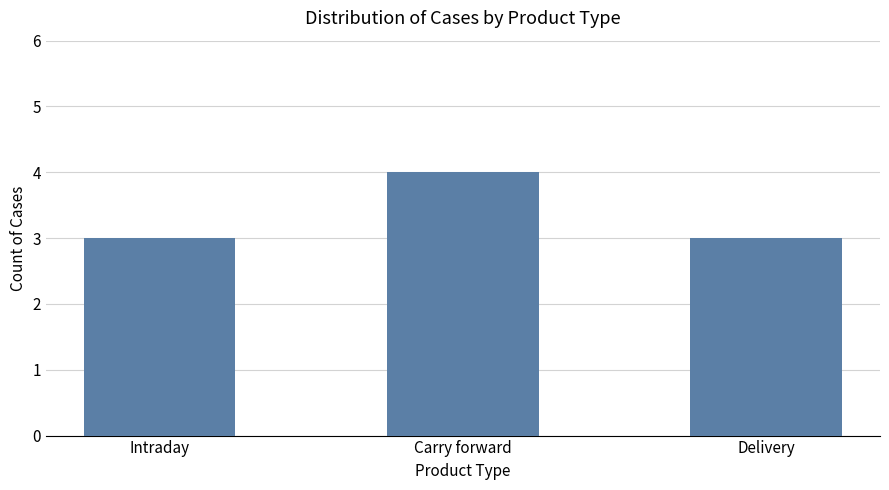

Reading left to right, extract all data points from this chart.

Intraday=3	Carry forward=4	Delivery=3